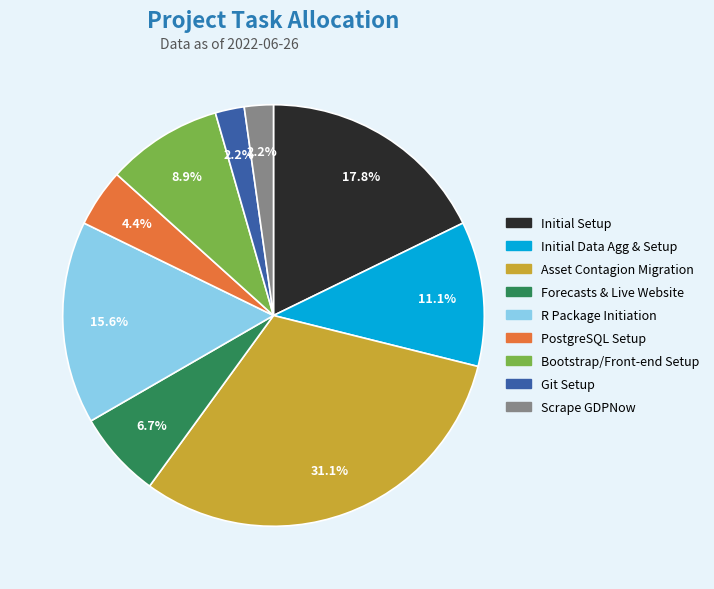

To the nearest percent, what percentage of the pie is Bootstrap/Front-end Setup?

9%